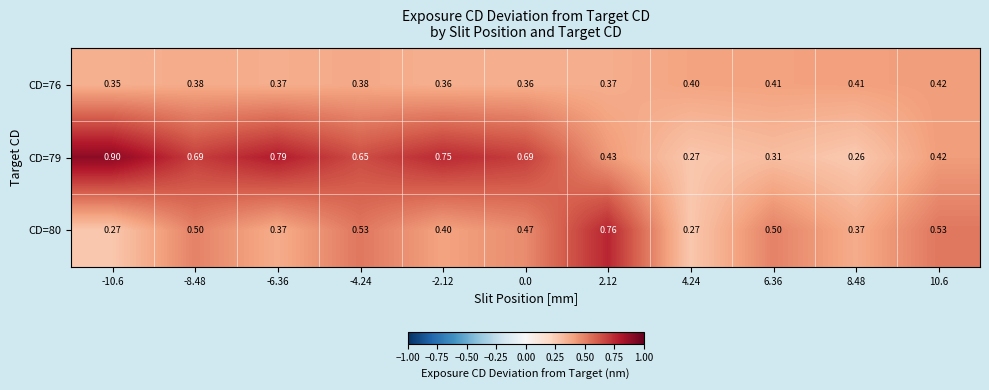

Is the value of CD=76 at 0.0 greater than the value of CD=79 at -4.24?

No